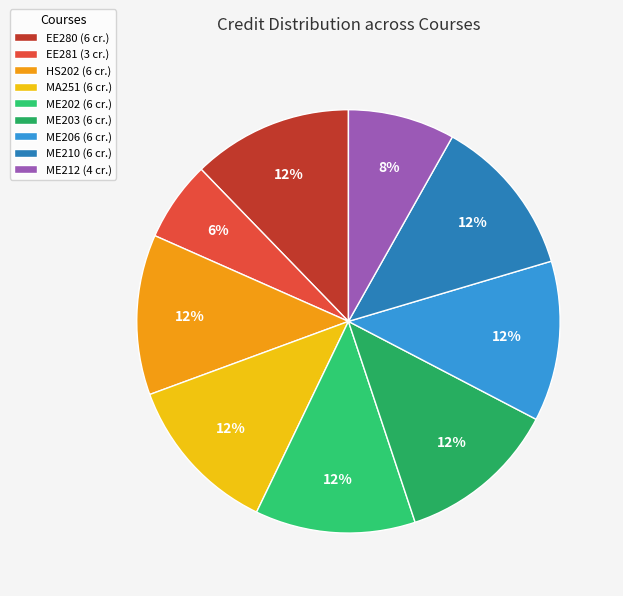

Count the number of slices in the pie.

9